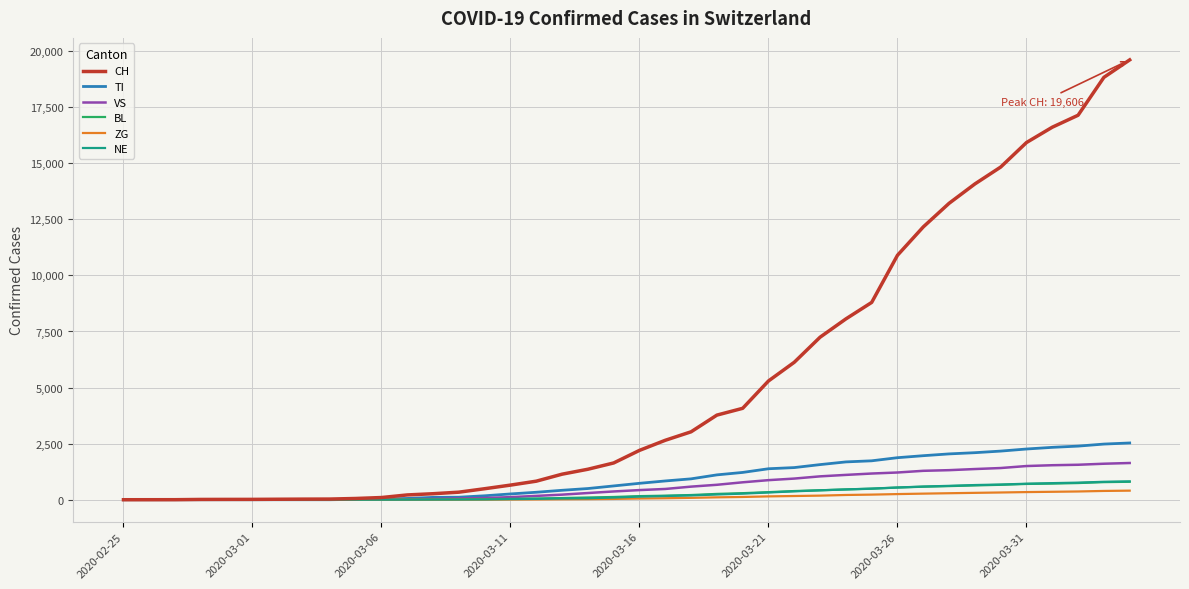

Which series has the largest total across all categories?

CH